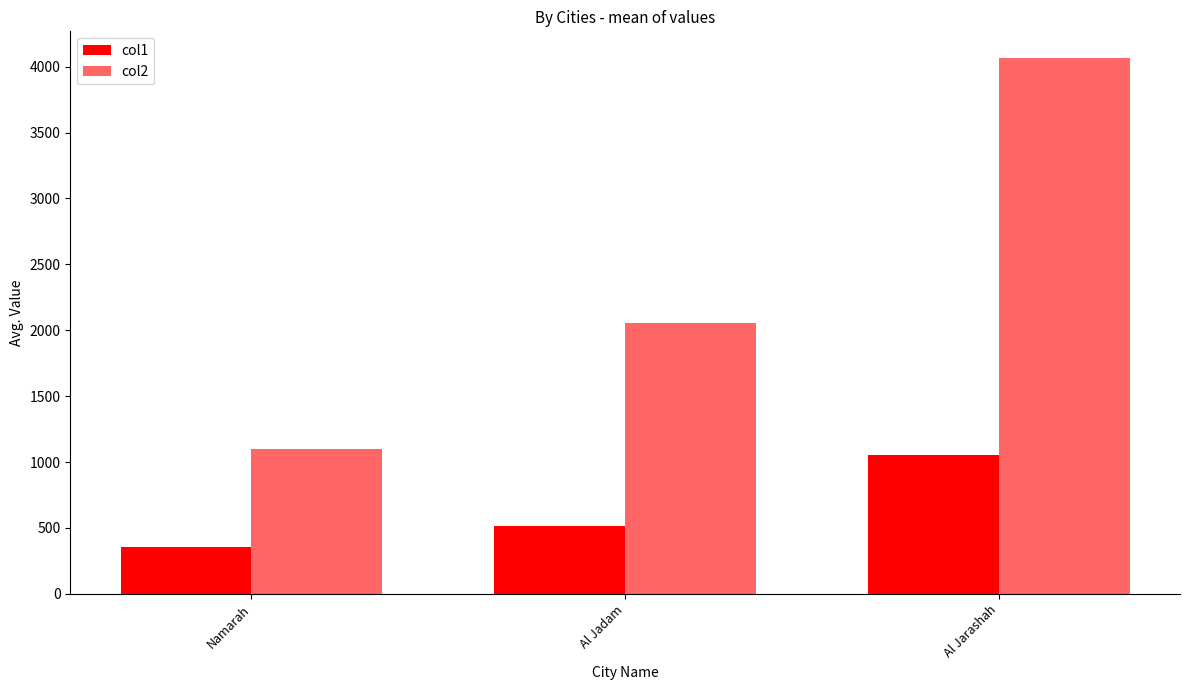

Are the bars grouped side by side (vs. stacked)?

Yes